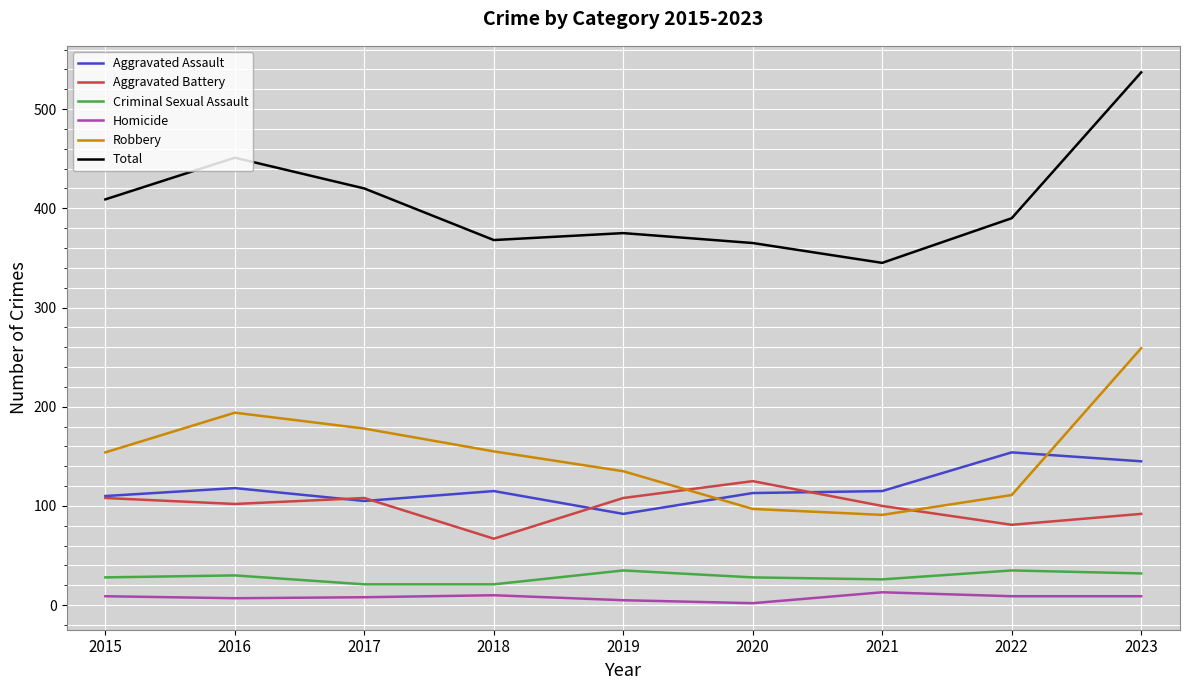

What is the sum of the Aggravated Assault values at 2019 and 2023?

237